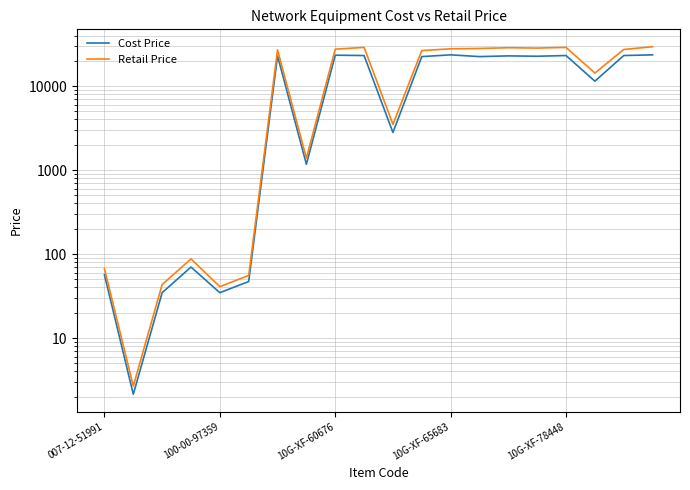

Does the chart display data point markers on the line(s)?

No